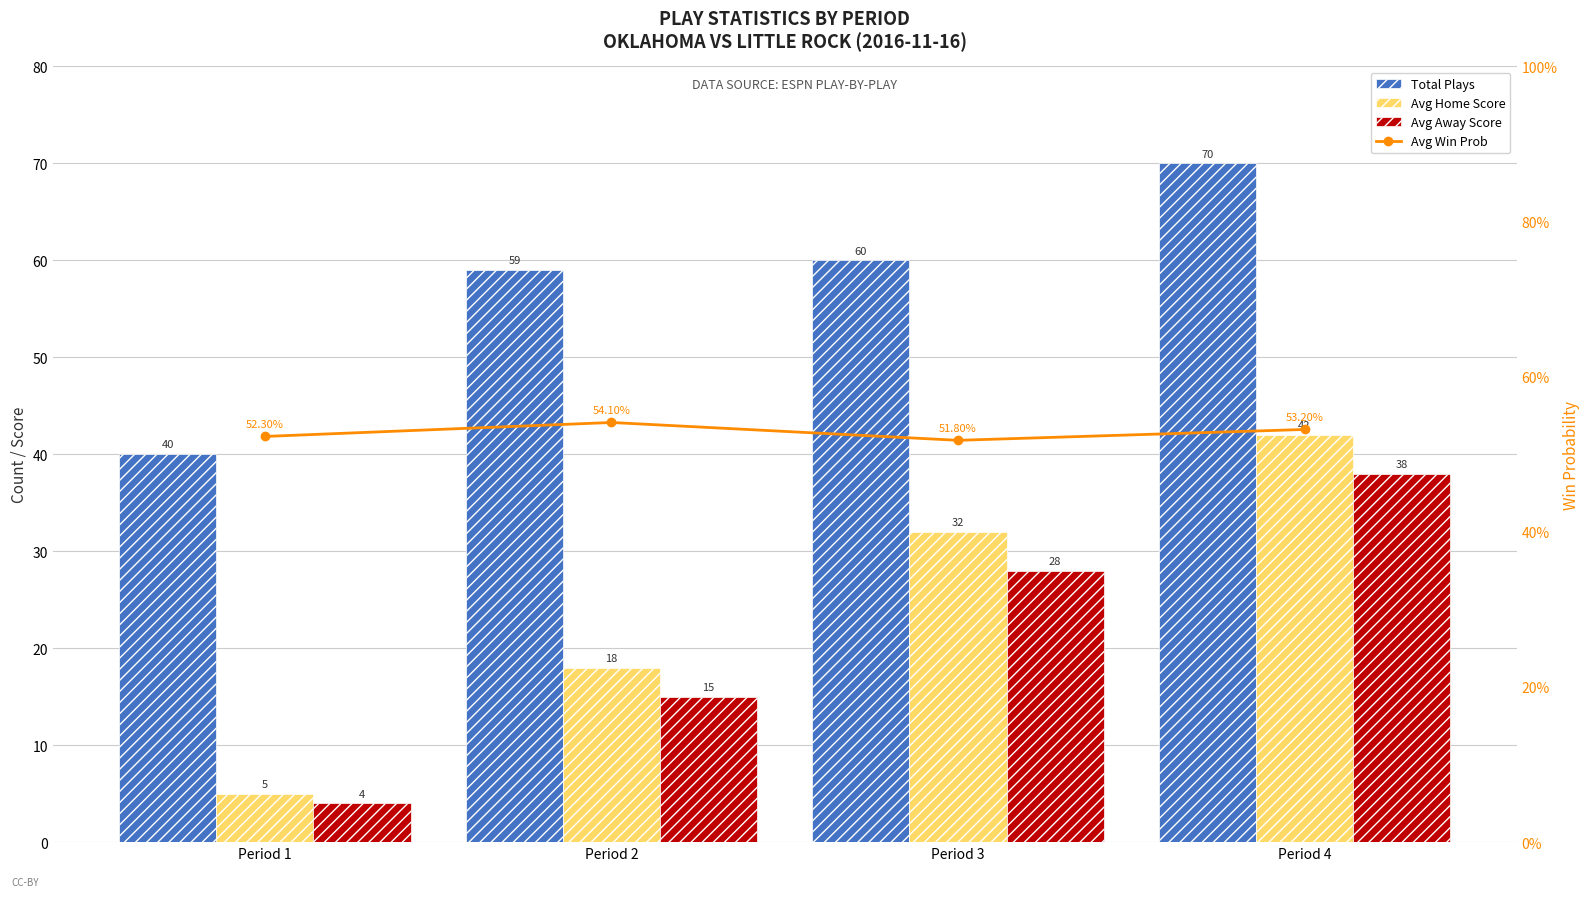

At which category does the chart reach its minimum across all series?

Period 3